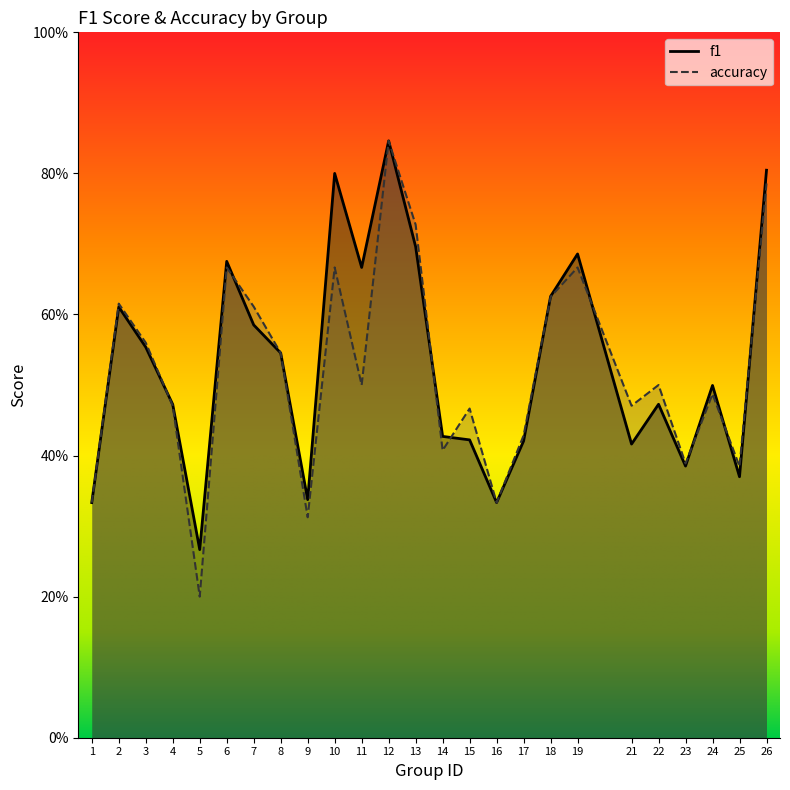

True or false: accuracy has more than 2 interior local peaks.

True